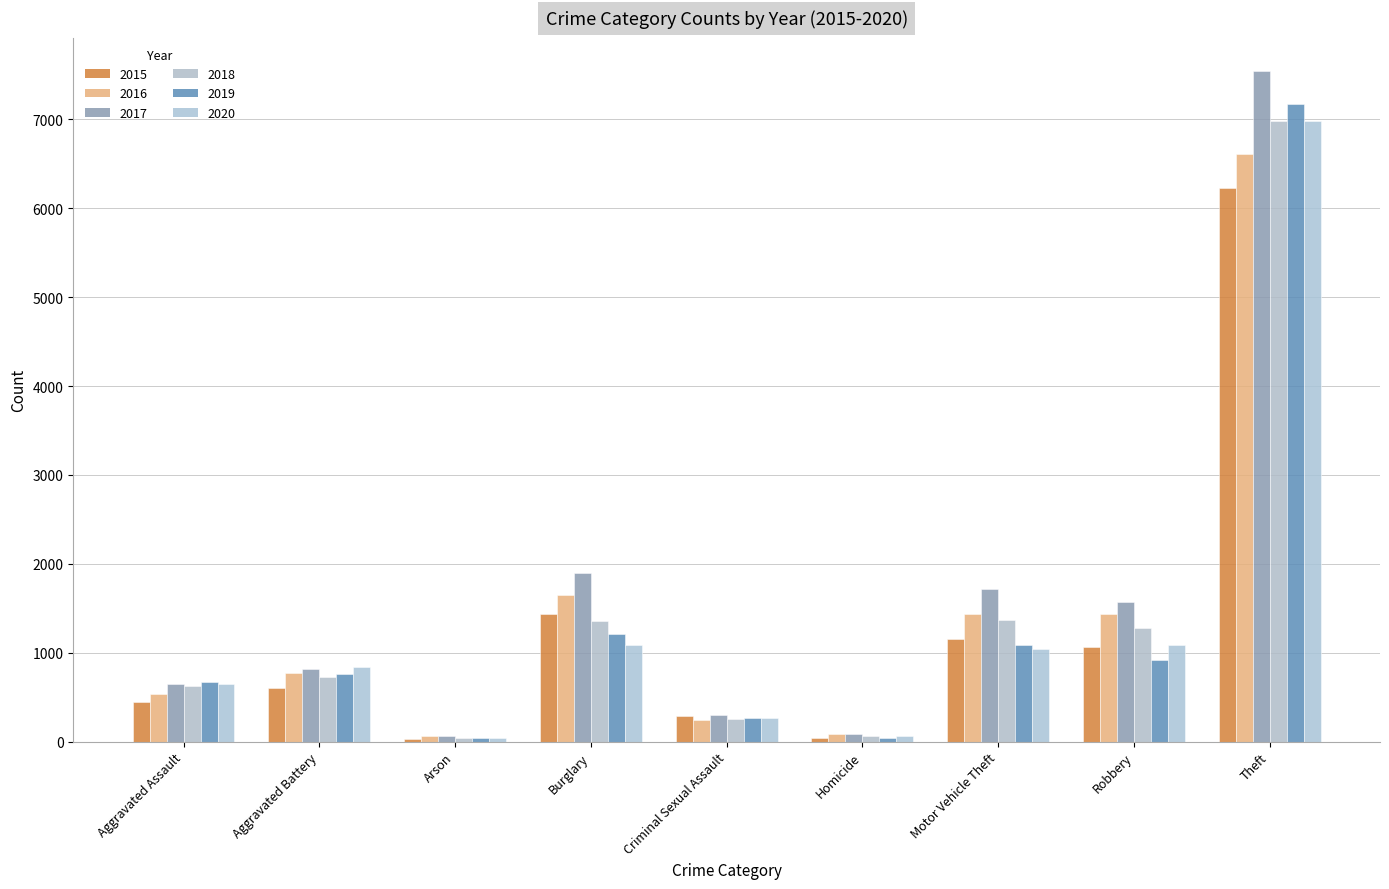

What is the total value across all series at Burglary?

8637